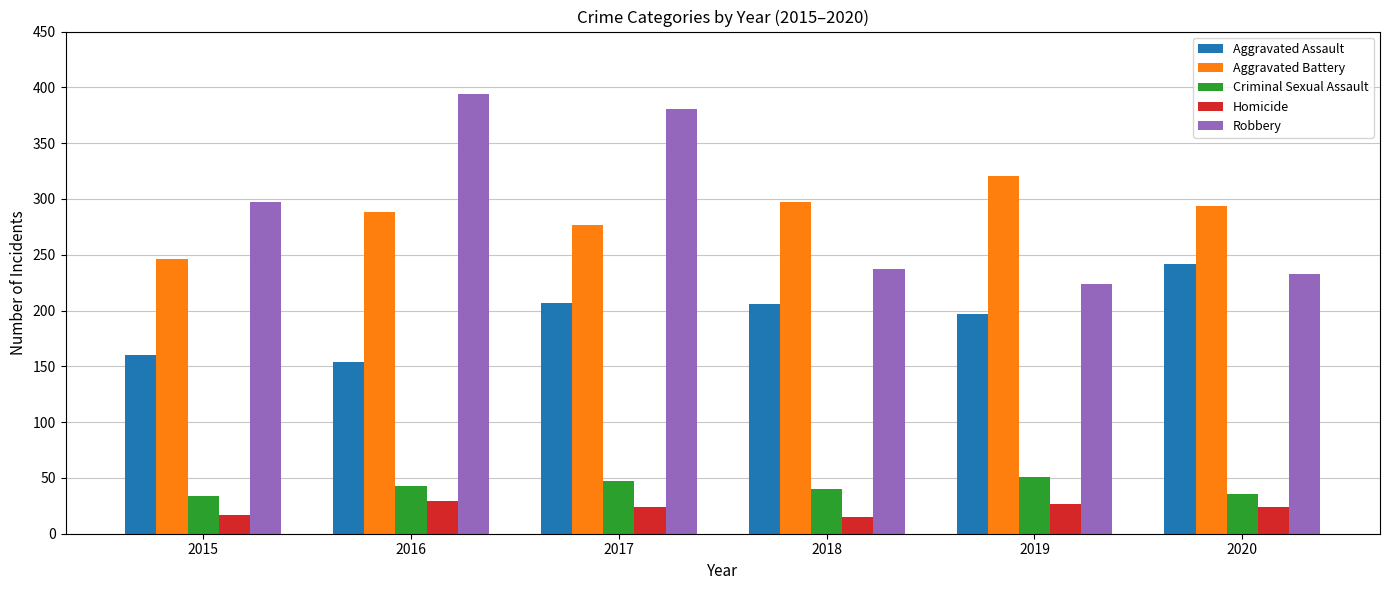

Count the number of categories in the chart.

6